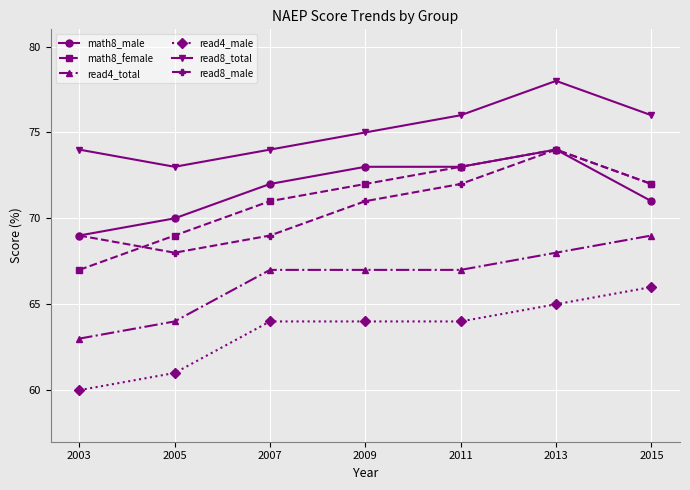

What is the difference between the maximum and second lowest values in the math8_male series?

4